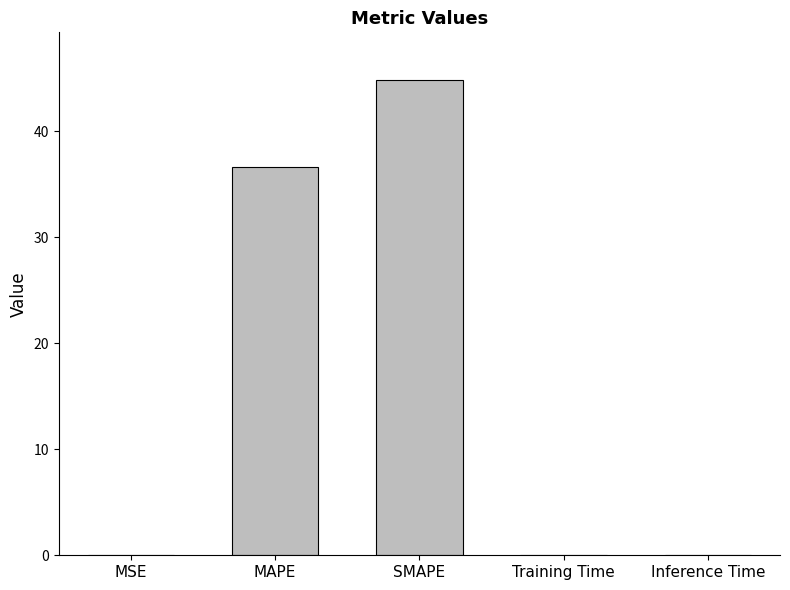

What is the greatest value displayed?

44.9